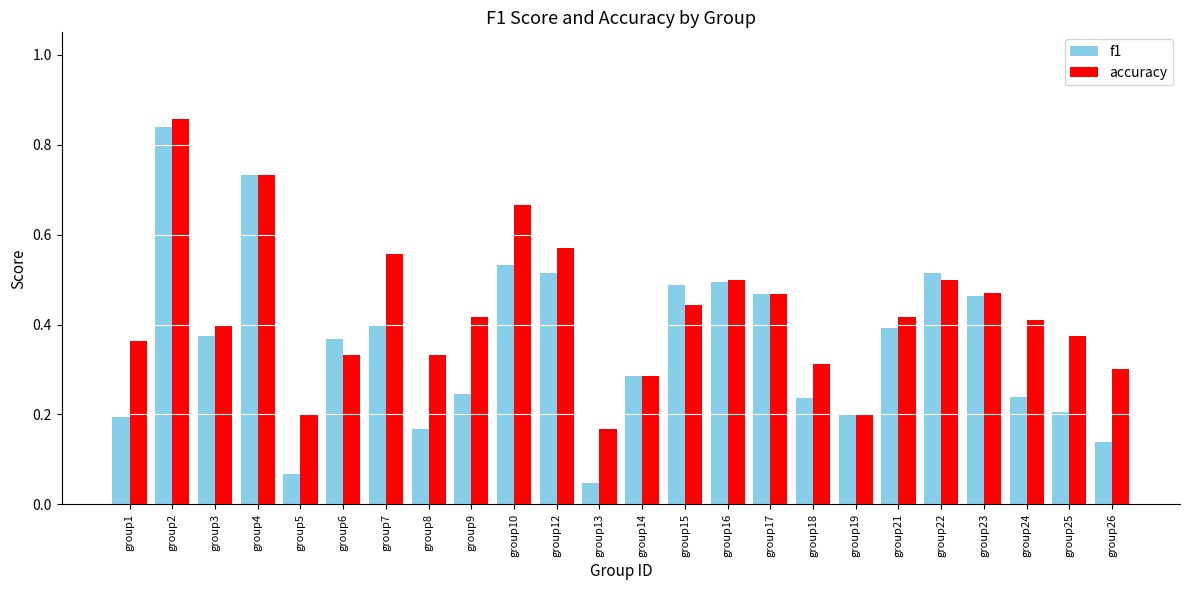

Are the bars grouped side by side (vs. stacked)?

Yes